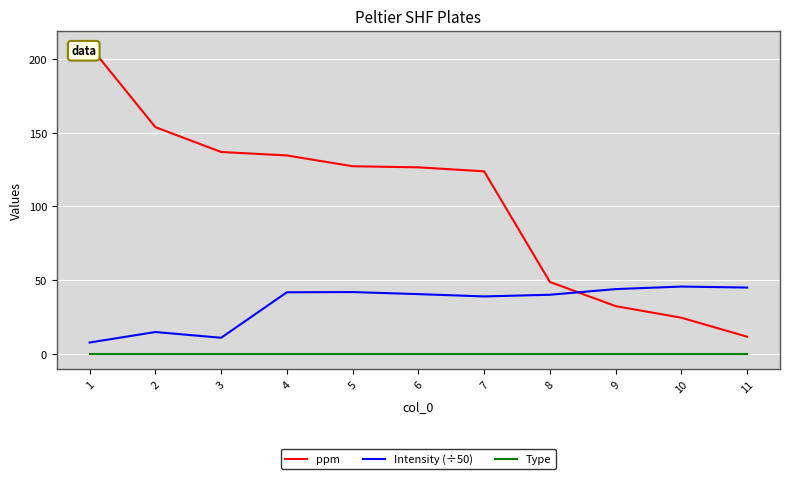

List the series in order of their overall mean, lowest first.

Type, Intensity (÷50), ppm